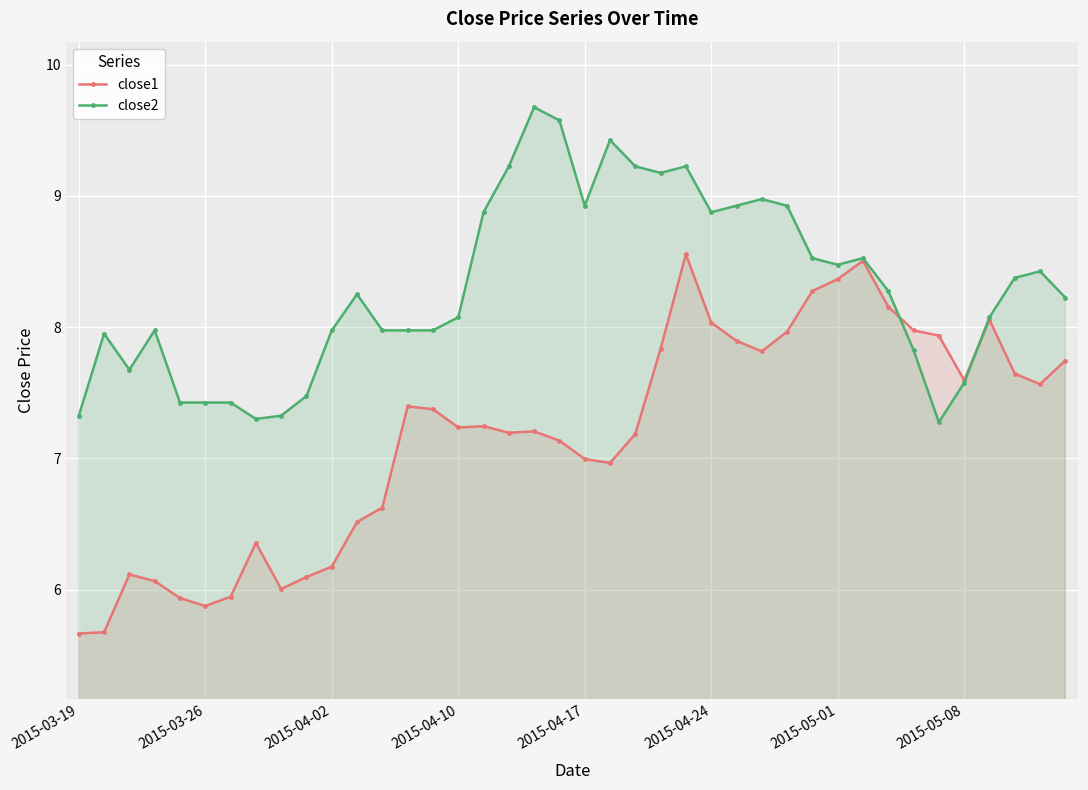

What are all the series names shown in the legend?

close1, close2